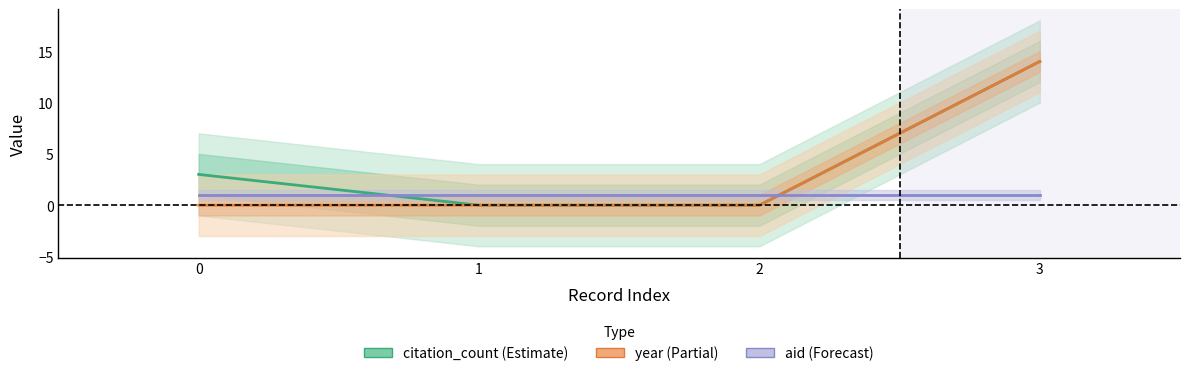

Reading left to right, what are all the values shown in this chart?

citation_count: 0=3.0	1=0.0	2=0.0	3=14.0
year: 0=0.0	1=0.0	2=0.0	3=14.0
aid: 0=1.0	1=1.0	2=1.0	3=1.0